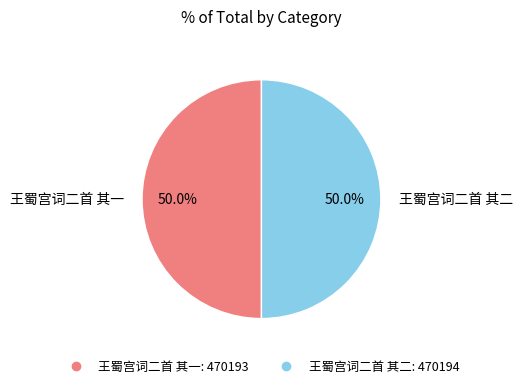

How many segments does this pie chart have?

2